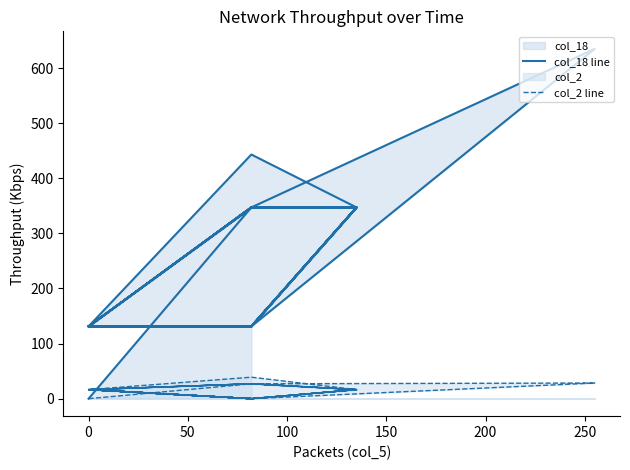

What are all the series names shown in the legend?

col_18 line, col_2 line